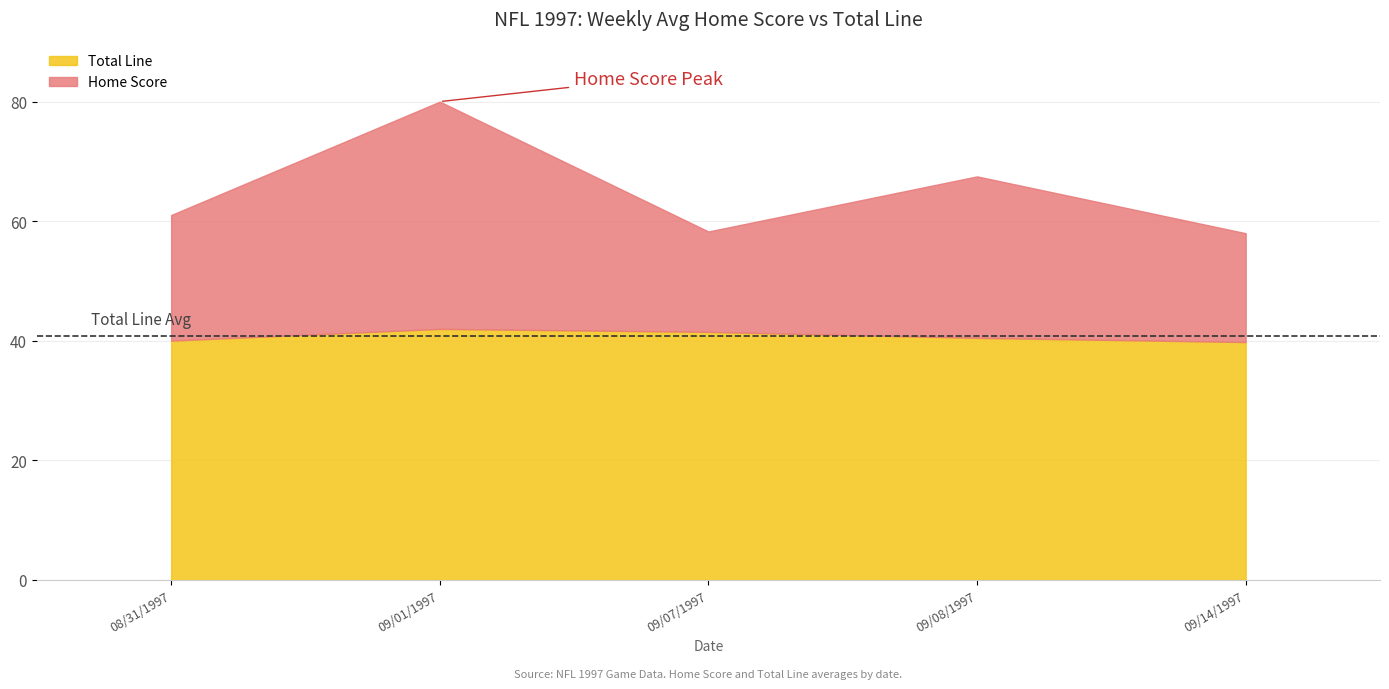

What is the lowest value of the Total Line series?

39.8